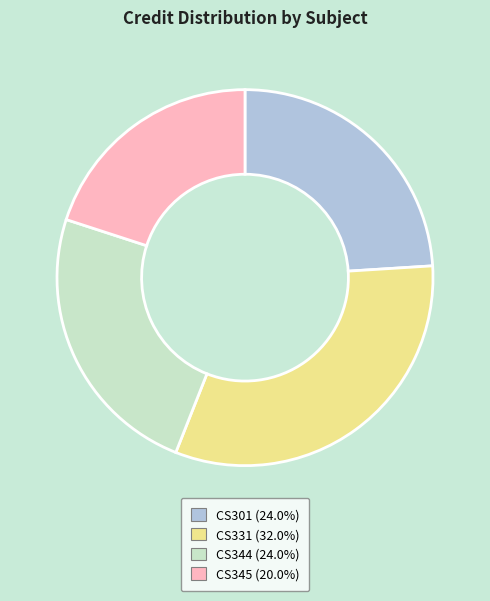

How many segments does this pie chart have?

4